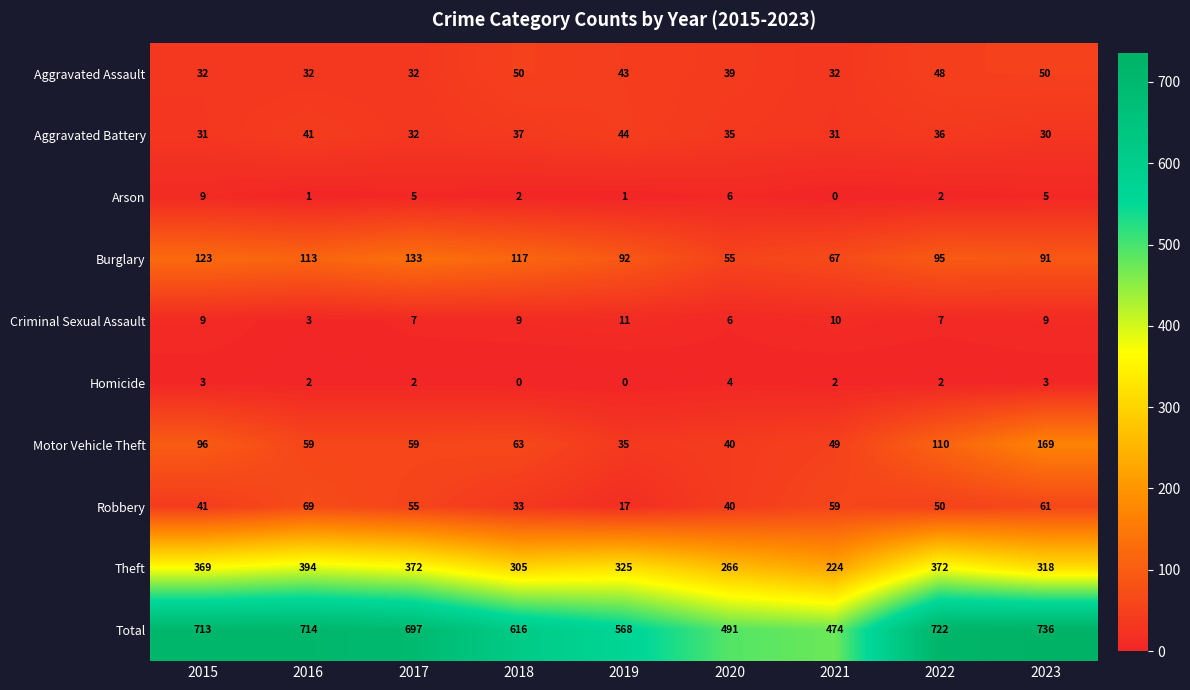

At which label is Total closest to 605?

2018